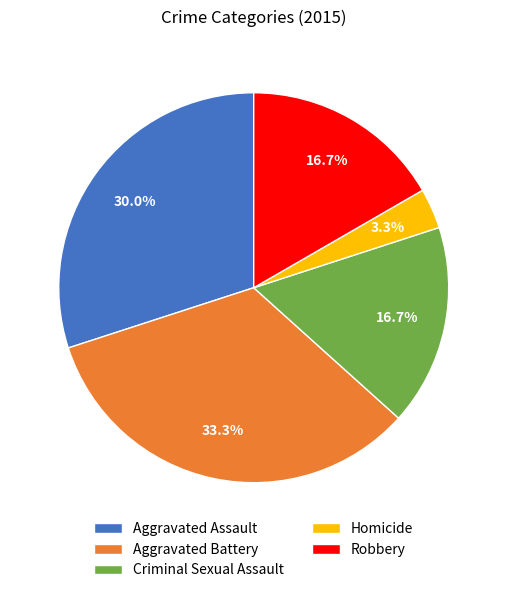

To the nearest percent, what portion does Aggravated Battery represent?

33%